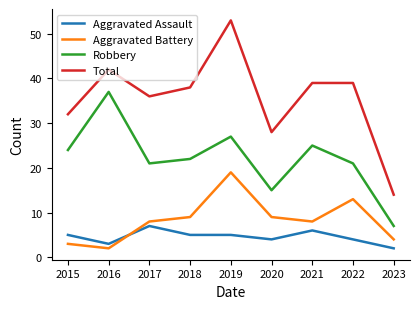

Is the value of Aggravated Assault at 2020 greater than the value of Total at 2023?

No